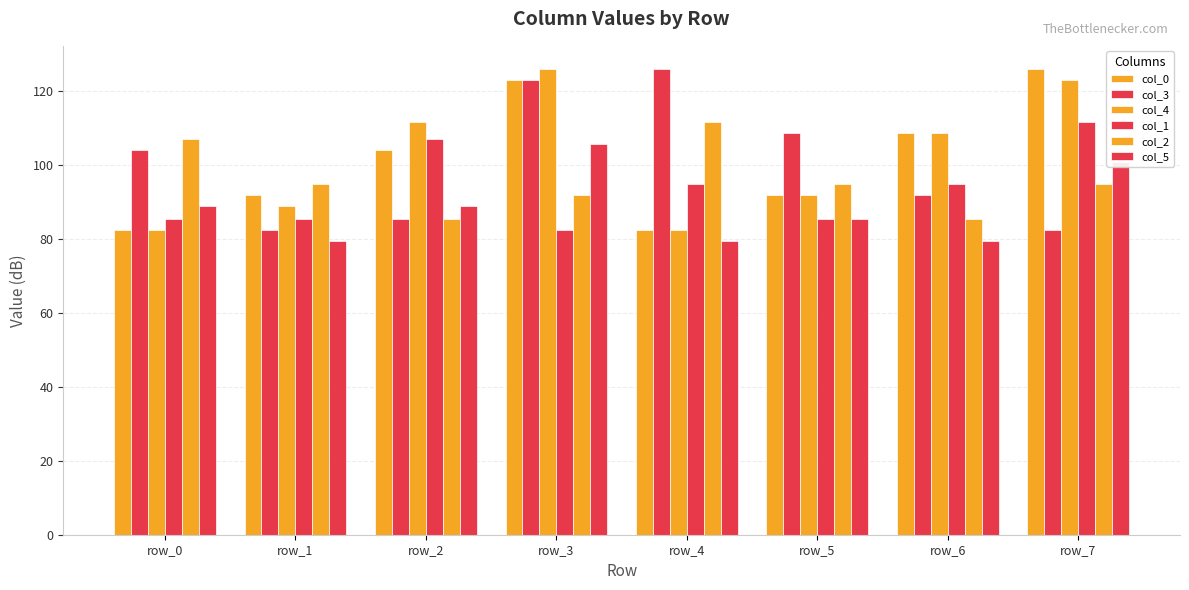

Are the bars grouped side by side (vs. stacked)?

Yes